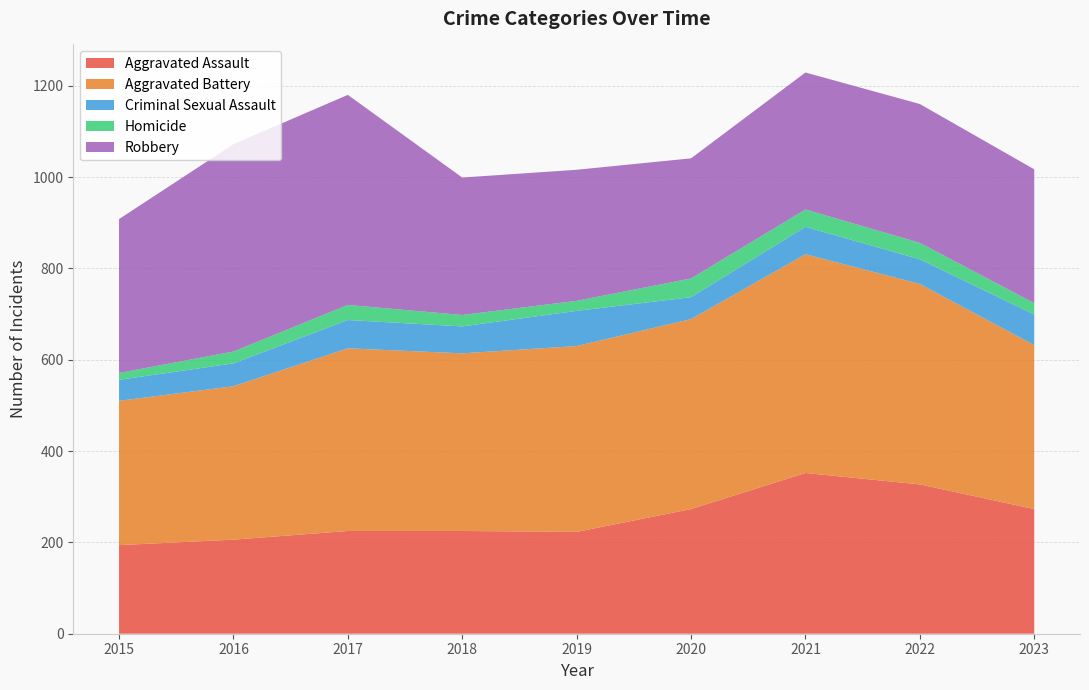

Reading left to right, list all the values displayed in this chart.

Aggravated Assault: 194	206	225	225	223	273	352	327	273
Aggravated Battery: 316	336	400	389	407	416	479	439	359
Criminal Sexual Assault: 46	50	62	59	77	48	60	54	67
Homicide: 15	26	33	25	22	41	38	36	25
Robbery: 337	454	460	301	287	263	300	304	293